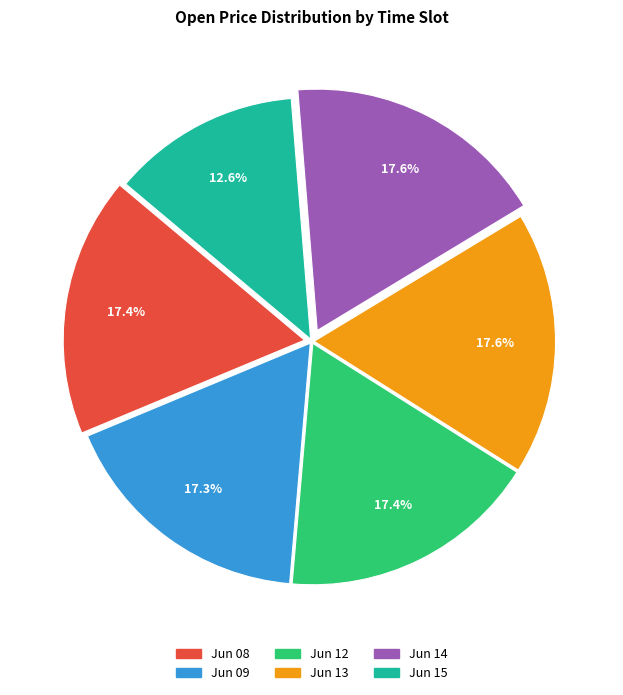

Is there a majority slice in this chart?

No